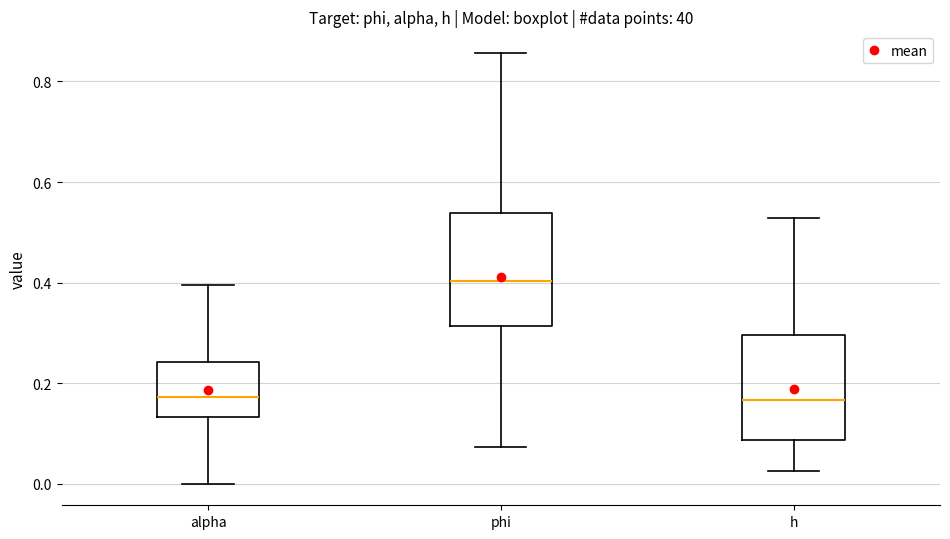

Reading left to right, transcribe this box plot: for each box, give where its median line is, the range the box spans, and where its two whiskers end, as read against the y-axis. The values are not printed on the chart, so give them approximately, as read against the axis.

alpha: median 0.18, box 0.14 to 0.24, whiskers 0.00 to 0.40
phi: median 0.40, box 0.32 to 0.54, whiskers 0.08 to 0.86
h: median 0.16, box 0.08 to 0.30, whiskers 0.02 to 0.52